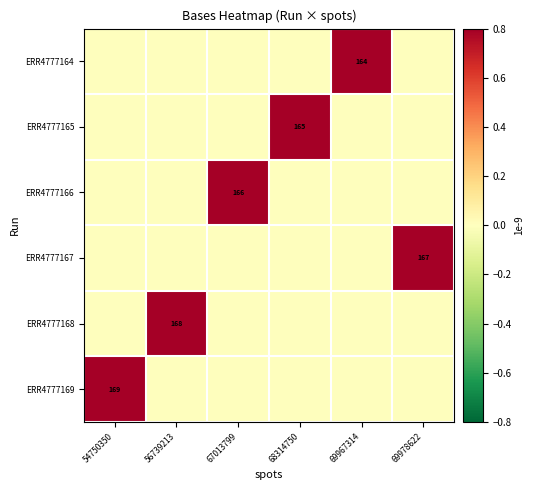

Is the value of ERR4777168 at 56739213 greater than the value of ERR4777164 at 69967314?

Yes